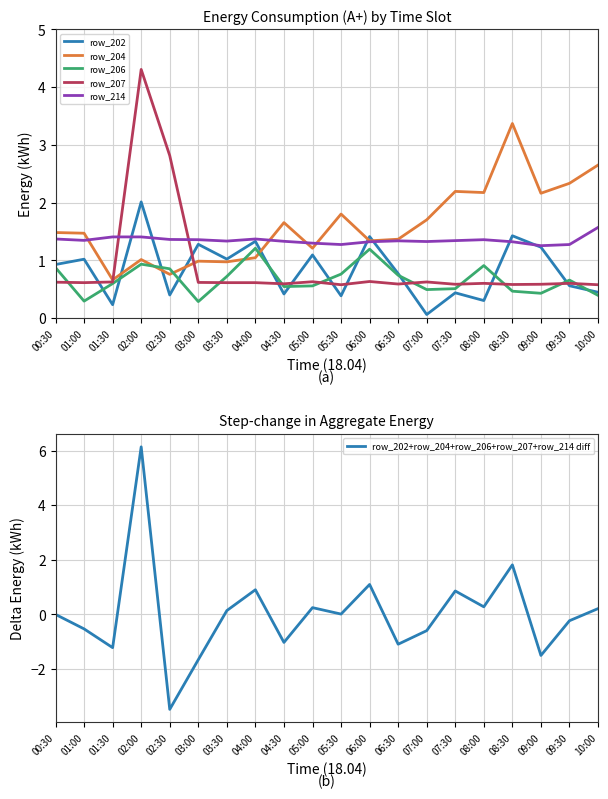

What is the sum of all row_202+row_204+row_206+row_207+row_214 diff values?

0.4